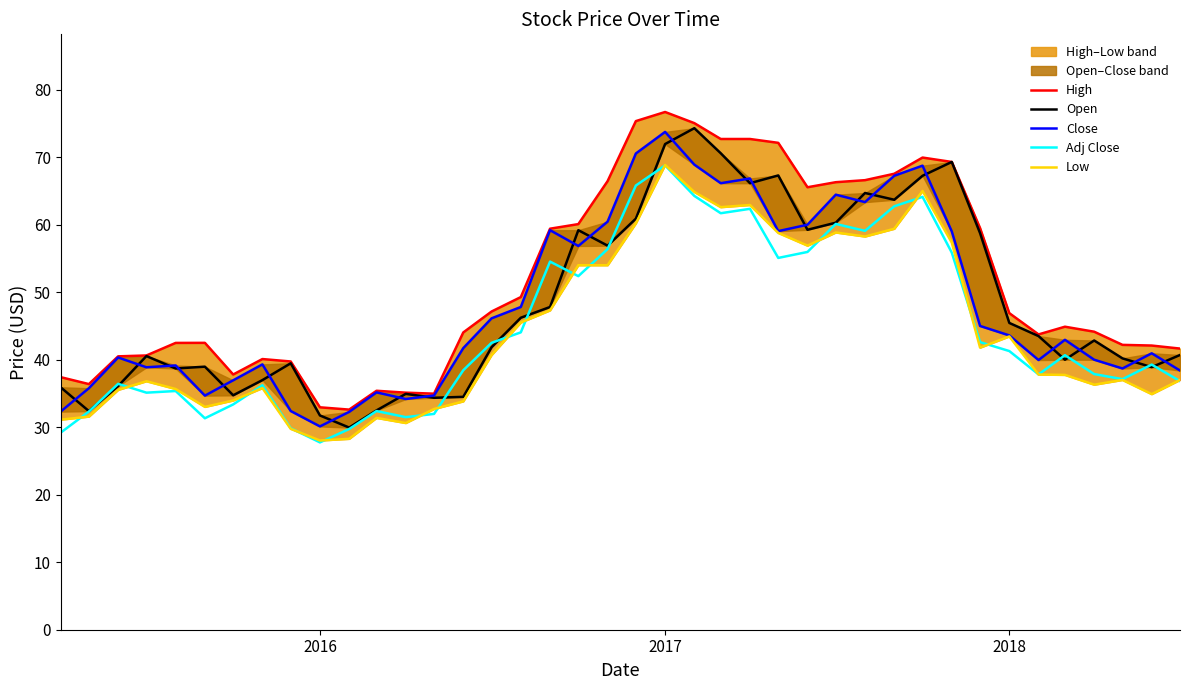

What is the lowest value of the Adj Close series?

27.8